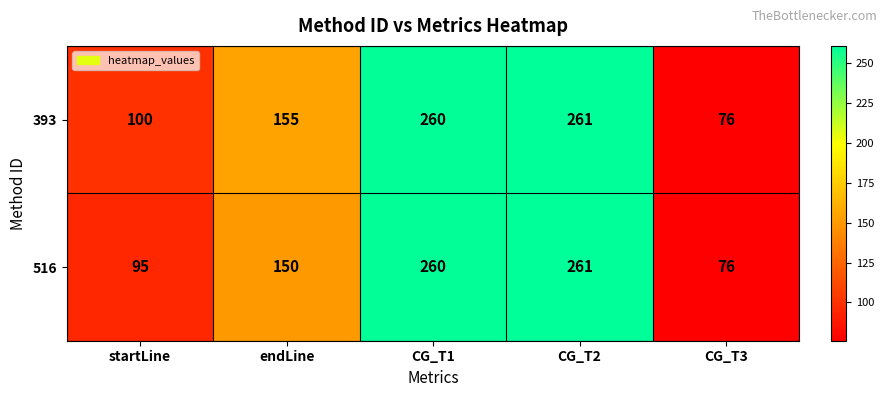

What is the difference between the highest and lowest values at endLine?

5